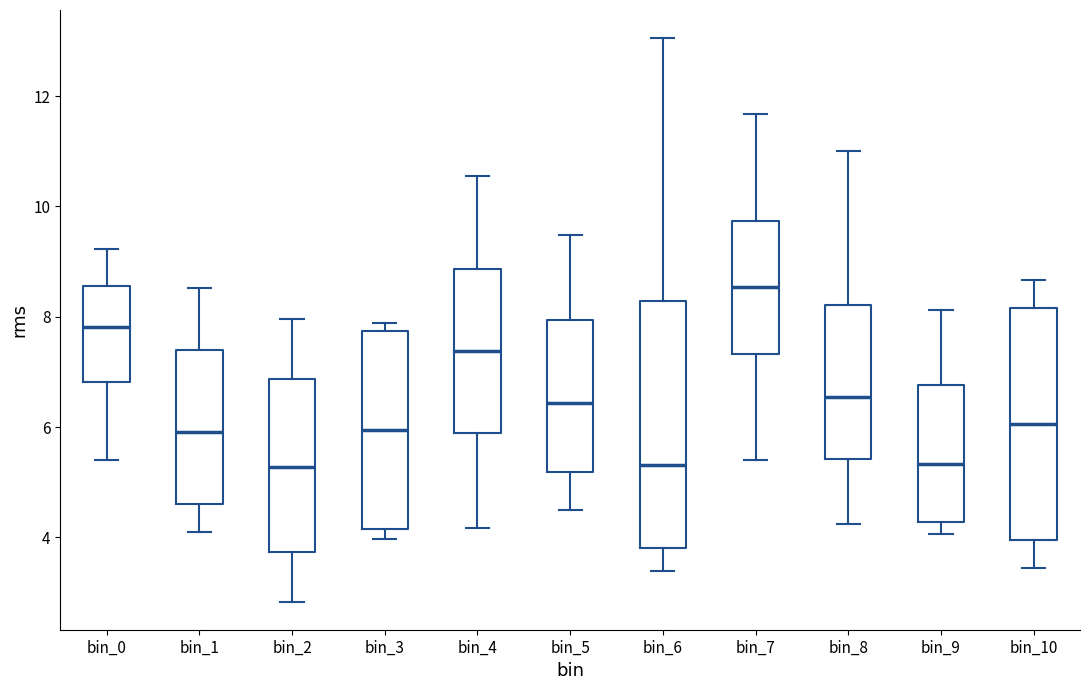

Reading left to right, read every box against the y-axis: the position of its median line, the range the box covers, and the ends of its whiskers. The values are not printed on the chart, so give them approximately, as read against the axis.

bin_0: median 7.8, box 6.8 to 8.6, whiskers 5.4 to 9.2
bin_1: median 6.0, box 4.6 to 7.4, whiskers 4.0 to 8.6
bin_2: median 5.2, box 3.8 to 6.8, whiskers 2.8 to 8.0
bin_3: median 6.0, box 4.2 to 7.8, whiskers 4.0 to 7.8 (just above the box's upper edge)
bin_4: median 7.4, box 5.8 to 8.8, whiskers 4.2 to 10.6
bin_5: median 6.4, box 5.2 to 8.0, whiskers 4.4 to 9.4
bin_6: median 5.4, box 3.8 to 8.2, whiskers 3.4 to 13.0
bin_7: median 8.6, box 7.4 to 9.8, whiskers 5.4 to 11.6
bin_8: median 6.6, box 5.4 to 8.2, whiskers 4.2 to 11.0
bin_9: median 5.4, box 4.2 to 6.8, whiskers 4.0 to 8.2
bin_10: median 6.0, box 4.0 to 8.2, whiskers 3.4 to 8.6